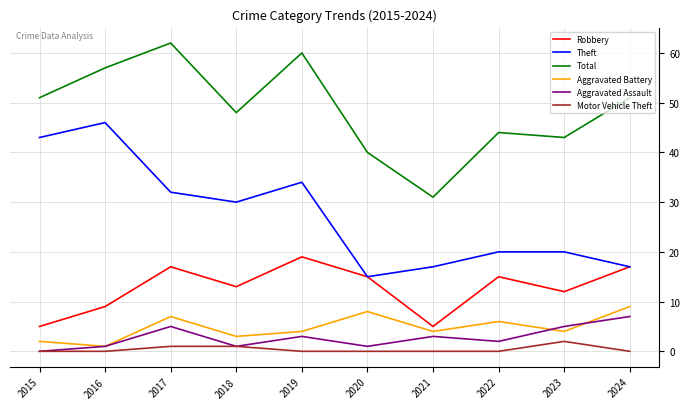

Reading right to left, list all the values displayed in this chart.

Robbery: 17	12	15	5	15	19	13	17	9	5
Theft: 17	20	20	17	15	34	30	32	46	43
Total: 51	43	44	31	40	60	48	62	57	51
Aggravated Battery: 9	4	6	4	8	4	3	7	1	2
Aggravated Assault: 7	5	2	3	1	3	1	5	1	0
Motor Vehicle Theft: 0	2	0	0	0	0	1	1	0	0